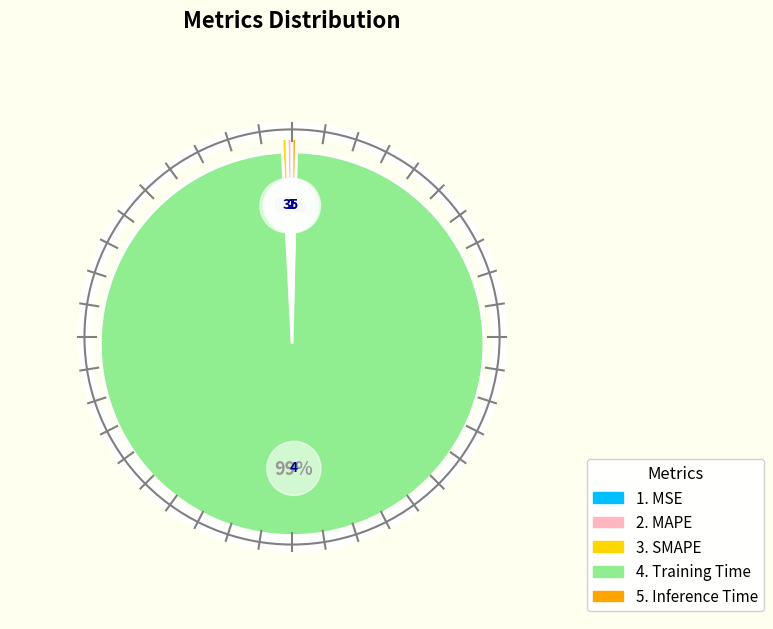

What is the largest slice in the pie chart?

Training Time